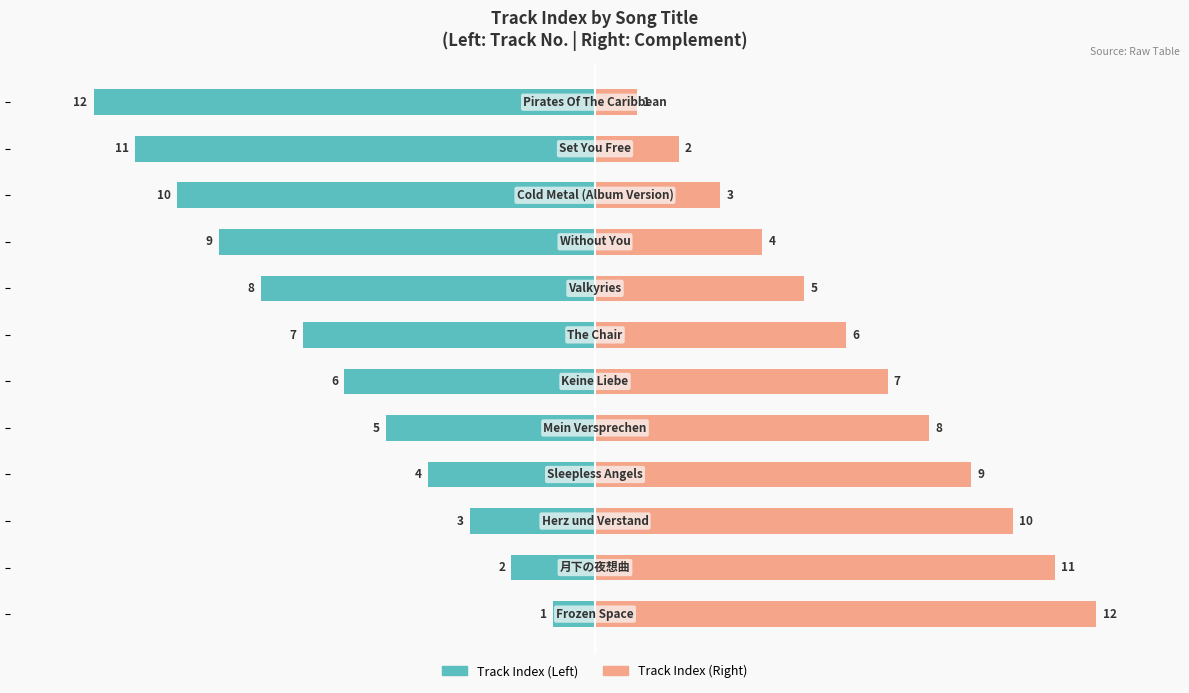

What are all the series names shown in the legend?

Track Index (Left), Track Index (Right)